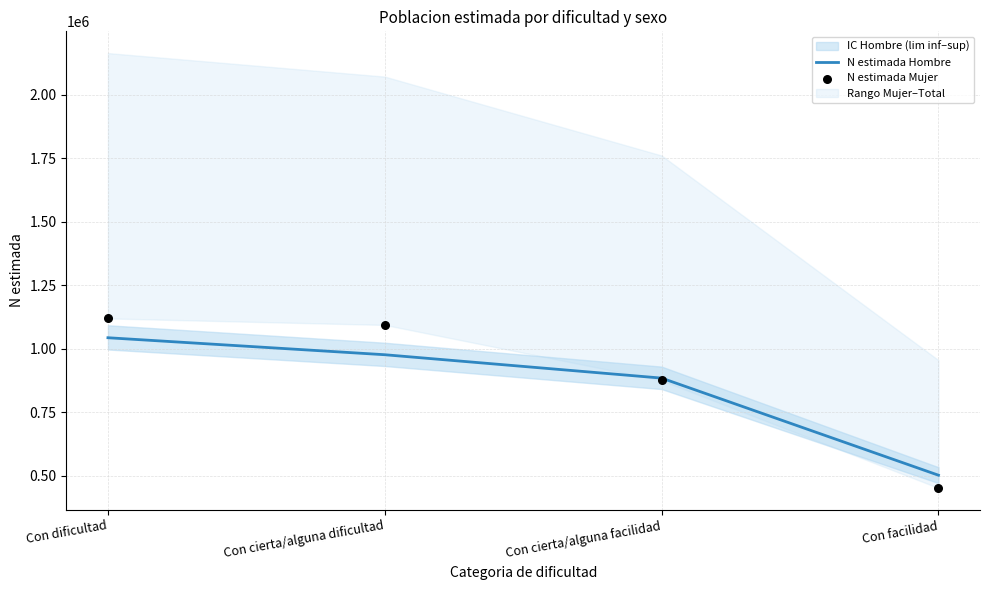

At which category is the sum across all series the highest?

Con dificultad